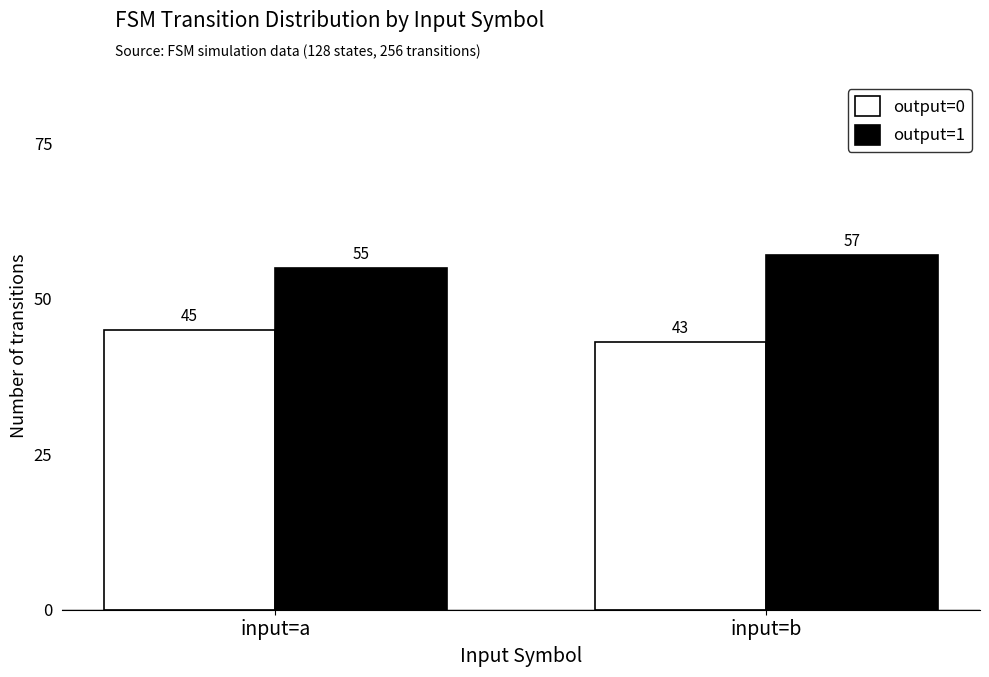

What are all the series names shown in the legend?

output=0, output=1